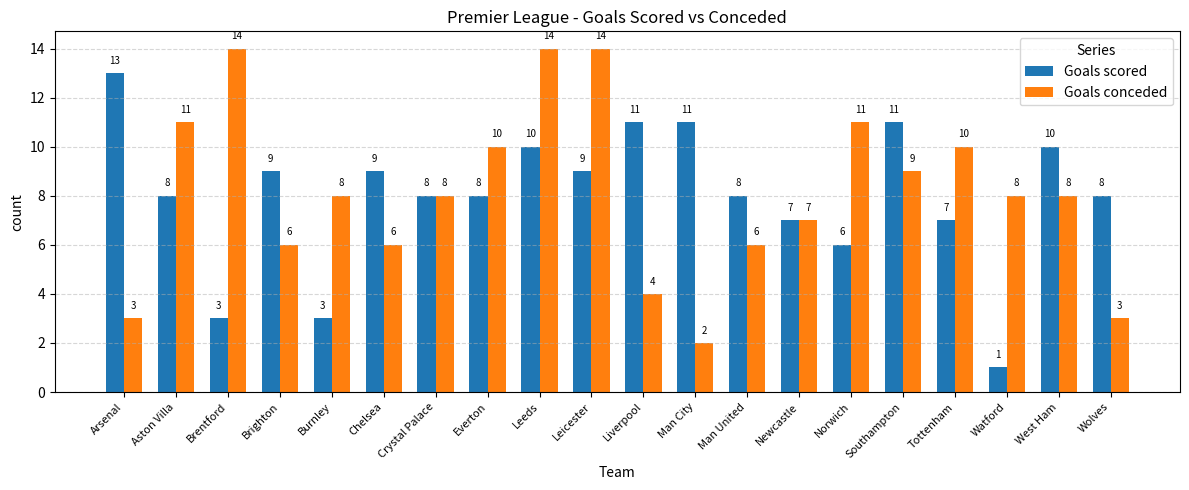

What is the label of the 19th bar from the right?

Aston Villa